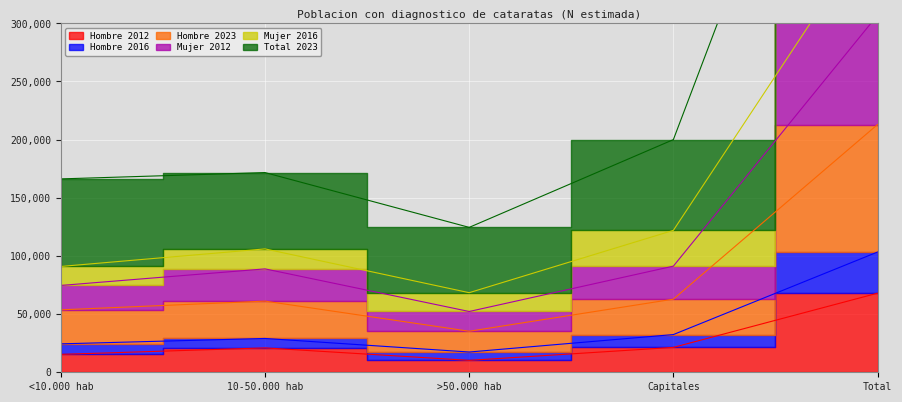

What is the total value across all series at Capitales?

529942